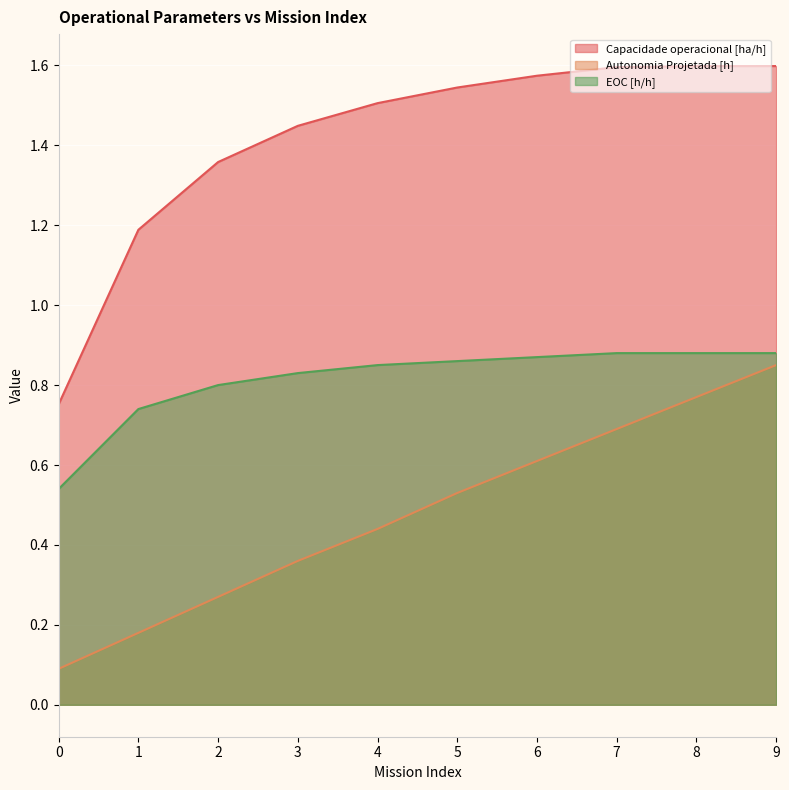

True or false: Capacidade operacional [ha/h] and Autonomia Projetada [h] intersect in this chart.

False